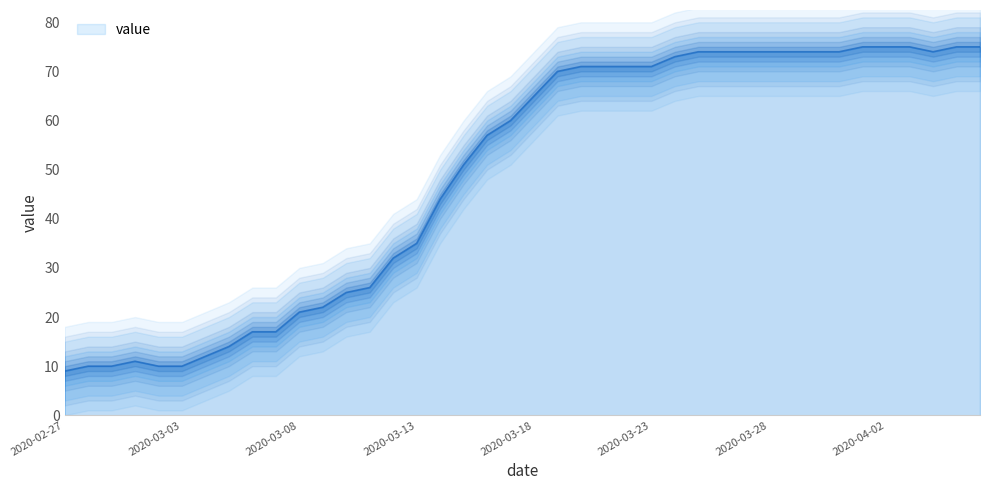

Which category has the lowest value across all series?

2020-02-27